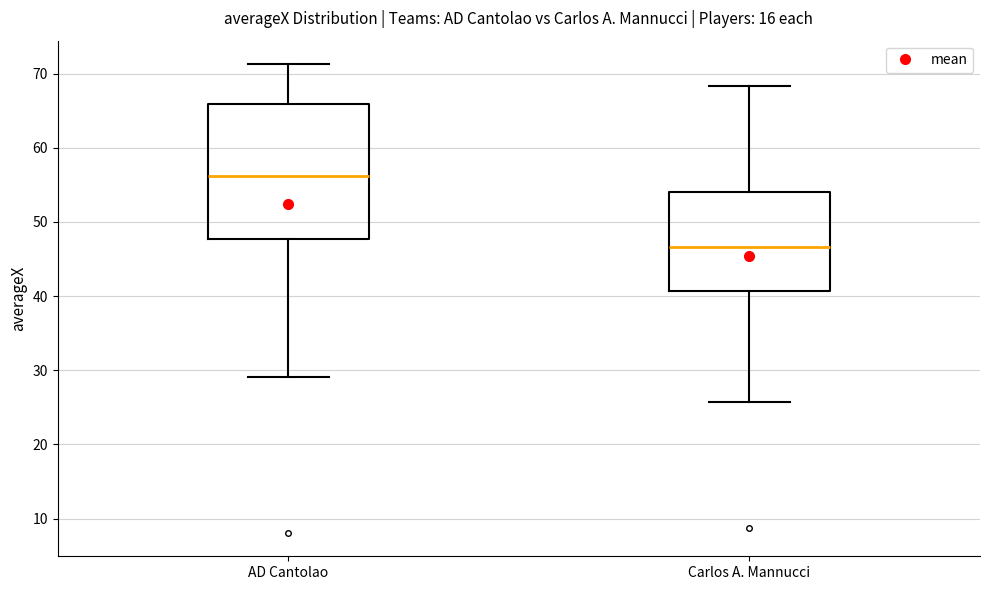

Which box has the lowest median line?

Carlos A. Mannucci